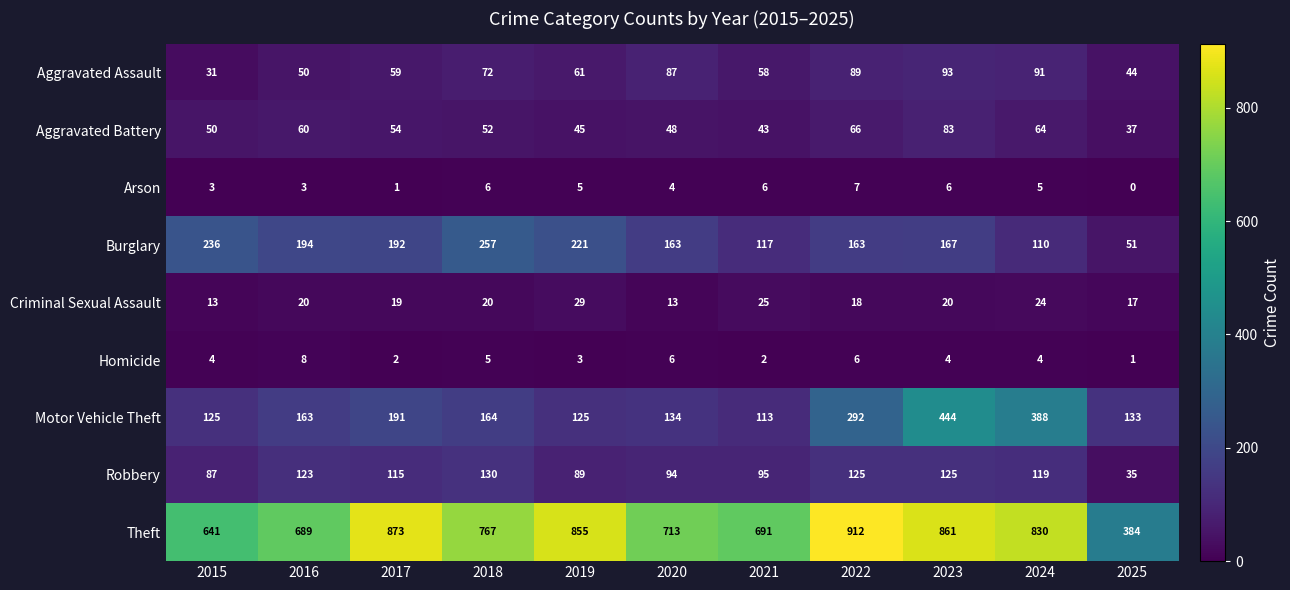

Which series changed the most between 2018 and 2024?

Motor Vehicle Theft